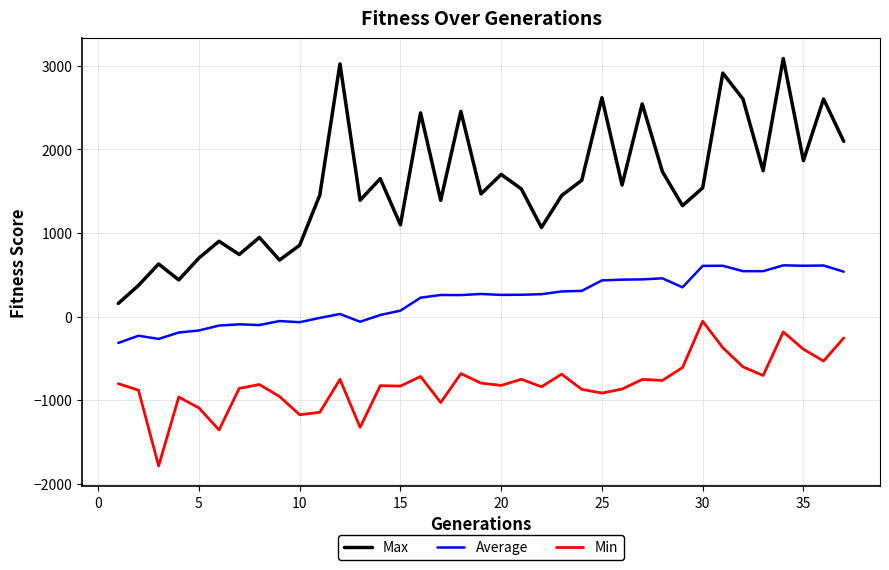

What is the minimum value for Max?

158.0